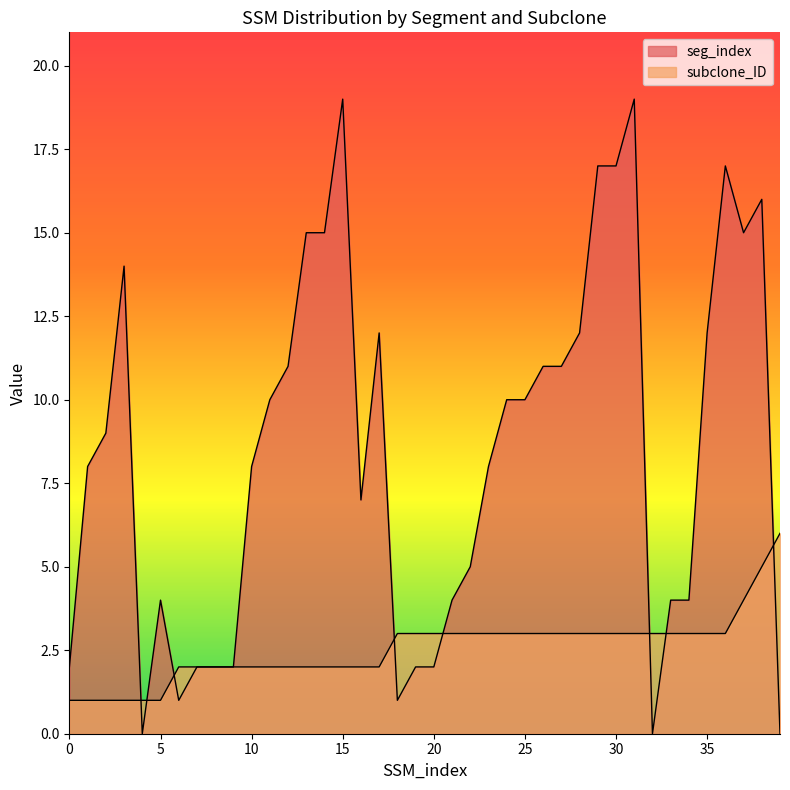

Which has a higher value, 13 or 18?

13